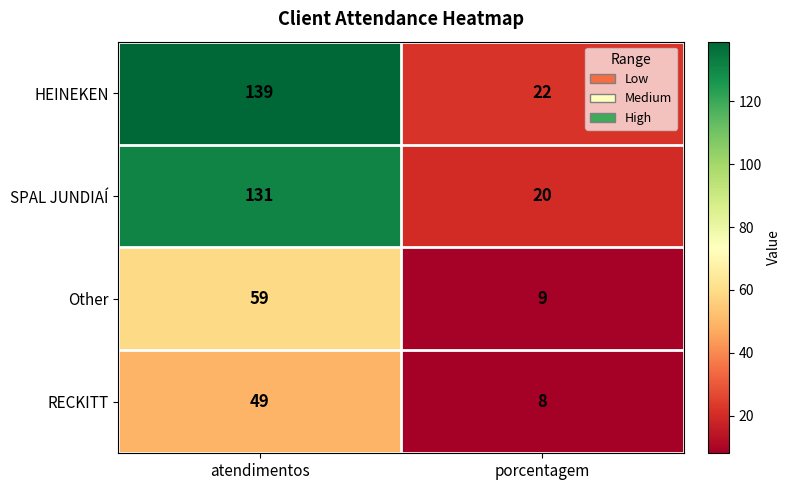

What is the minimum value shown in the chart?

8